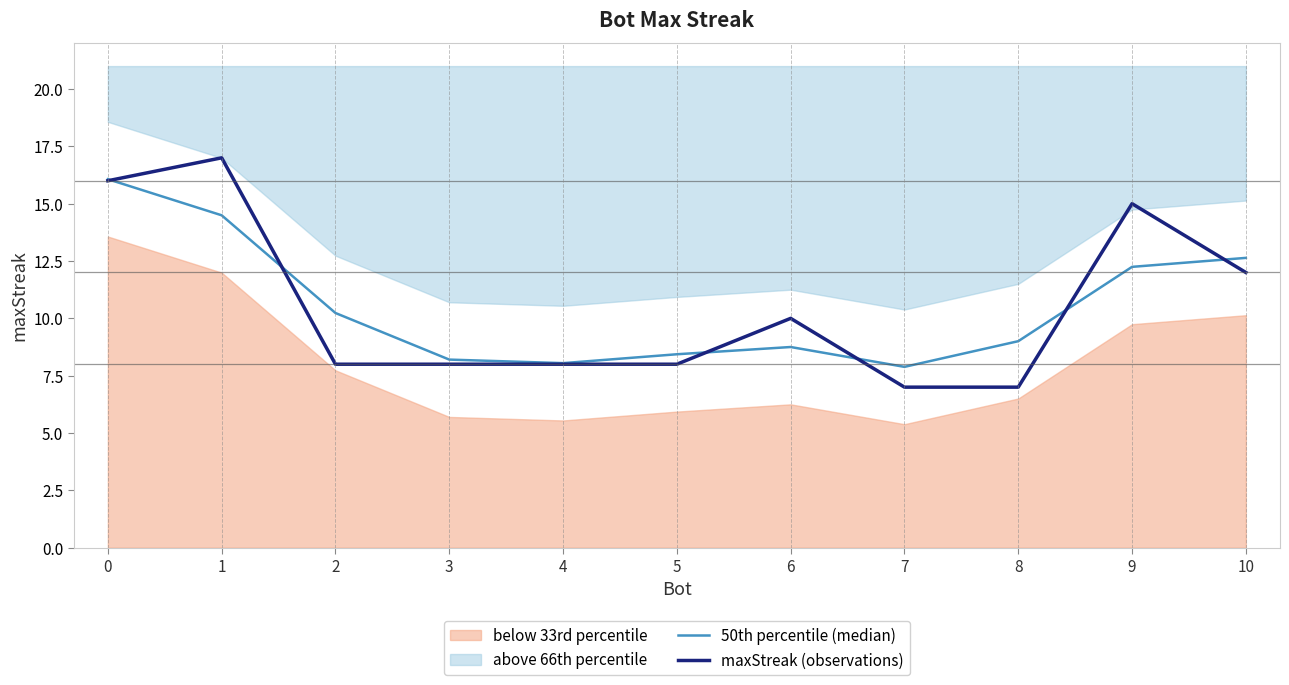

What is the total value across all series at 10?

24.6